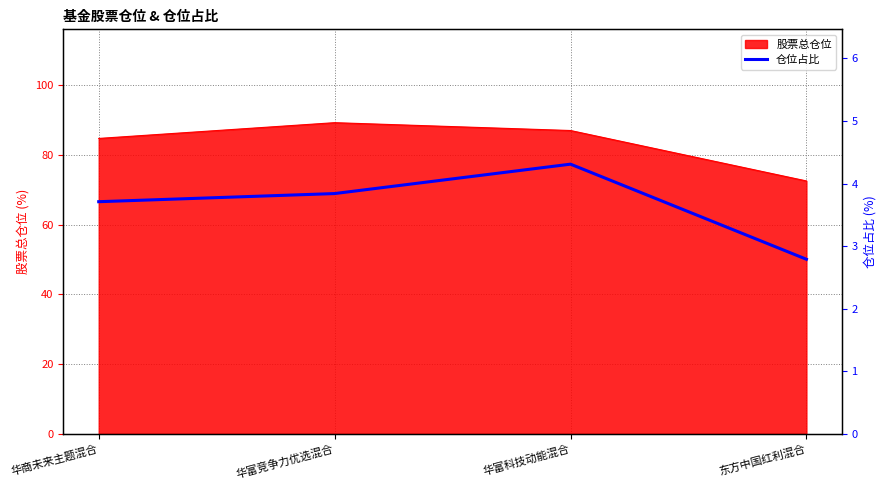

Is it true that the value at 华商未来主题混合 is 5.0?

False